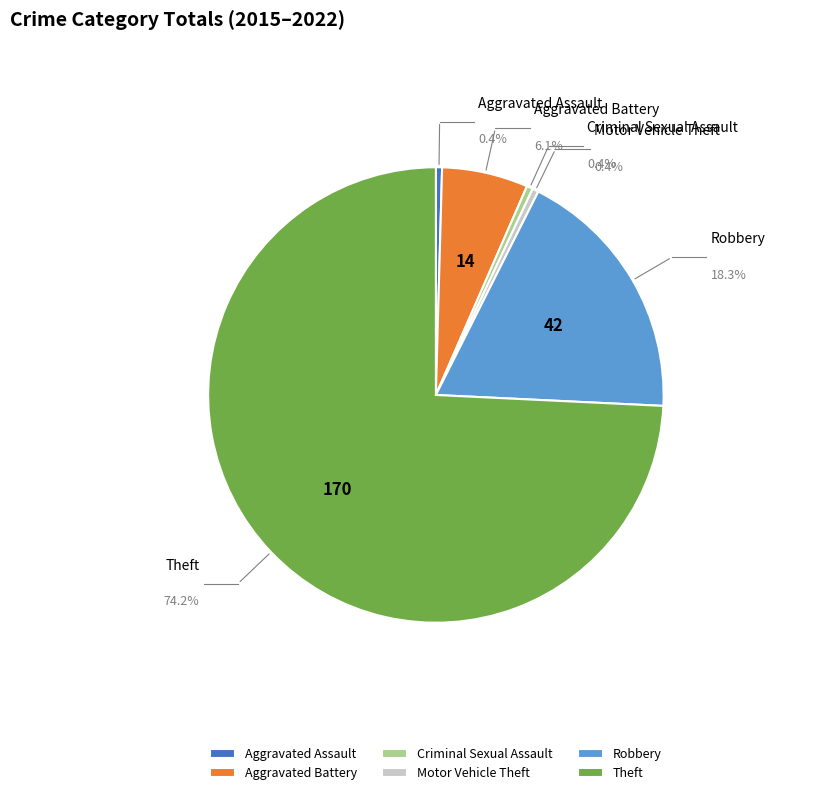

Rank the categories by value from lowest to highest.

Aggravated Assault, Criminal Sexual Assault, Motor Vehicle Theft, Aggravated Battery, Robbery, Theft